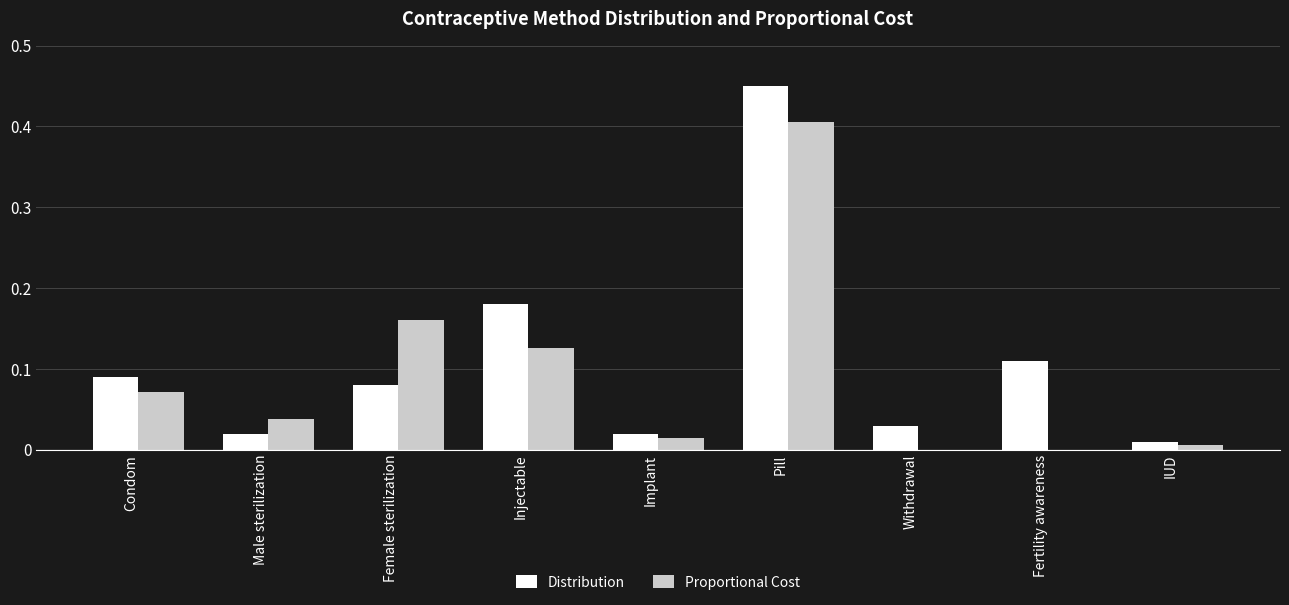

At which category is the sum across all series the highest?

Pill